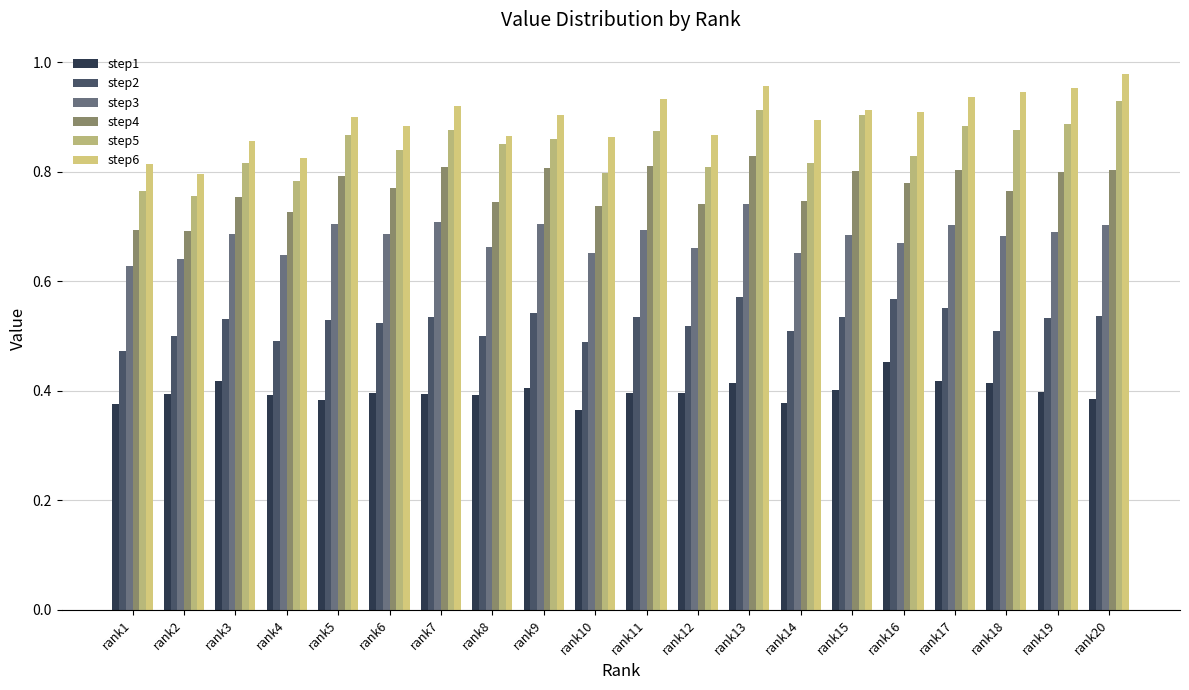

Which series has the widest spread of values?

step6